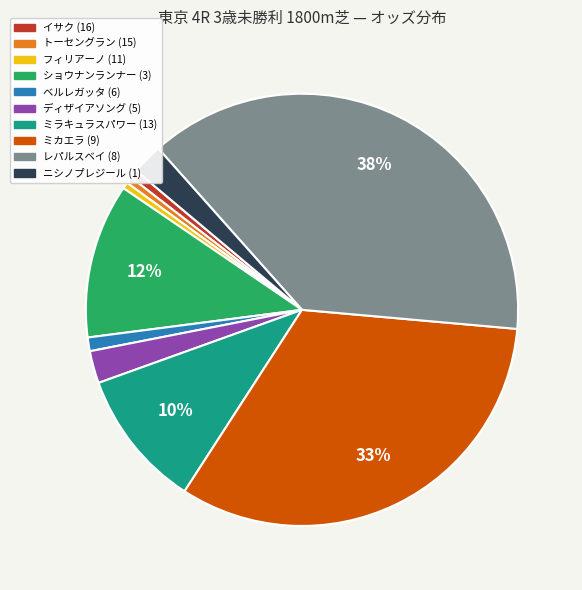

Approximately how many times larger is the value at ディザイアソング (5) compared to フィリアーノ (11)?

5.0